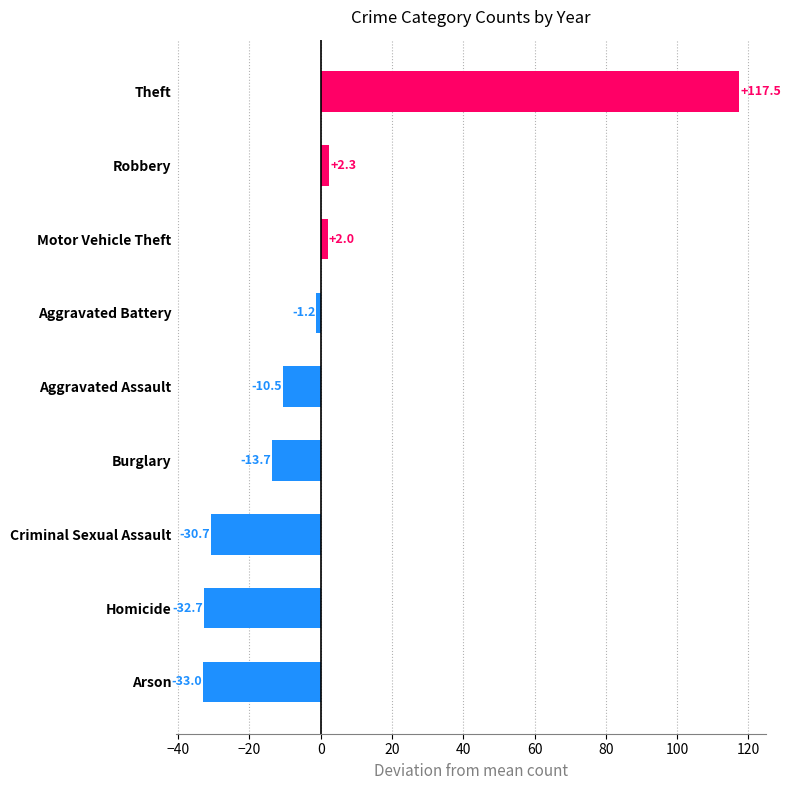

The value at Criminal Sexual Assault is -30.7. True or false?

True